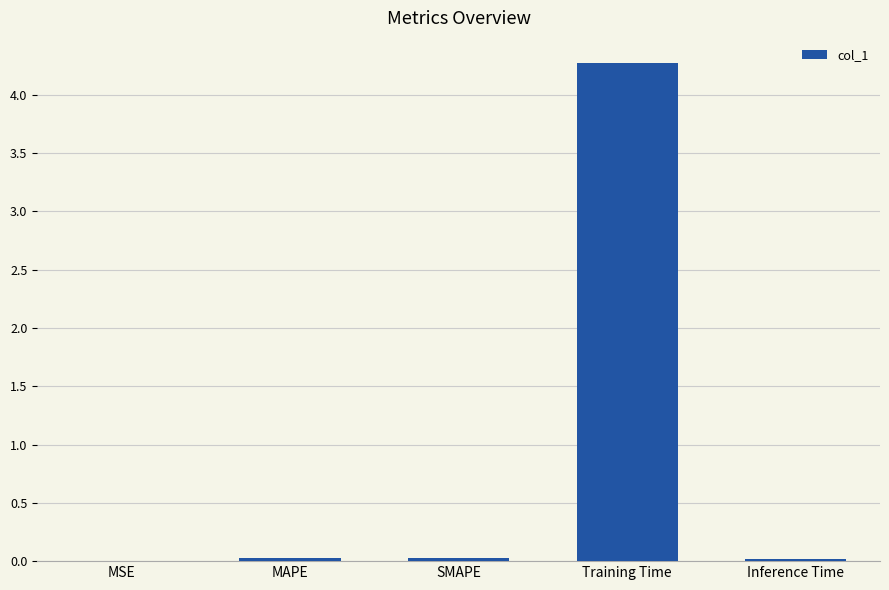

At which category does the chart reach its peak across all series?

Training Time